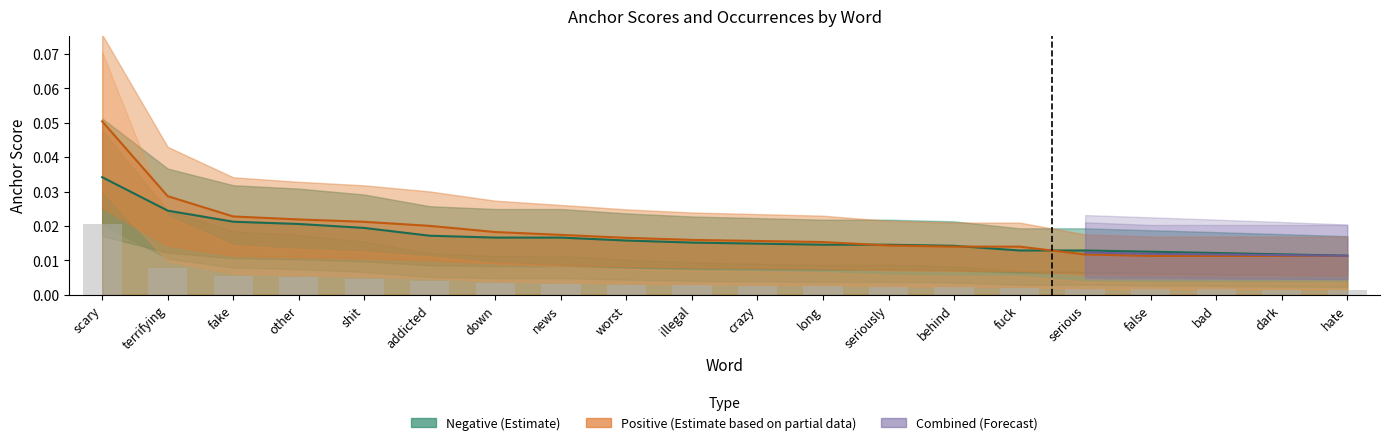

What position from the right is illegal?

11